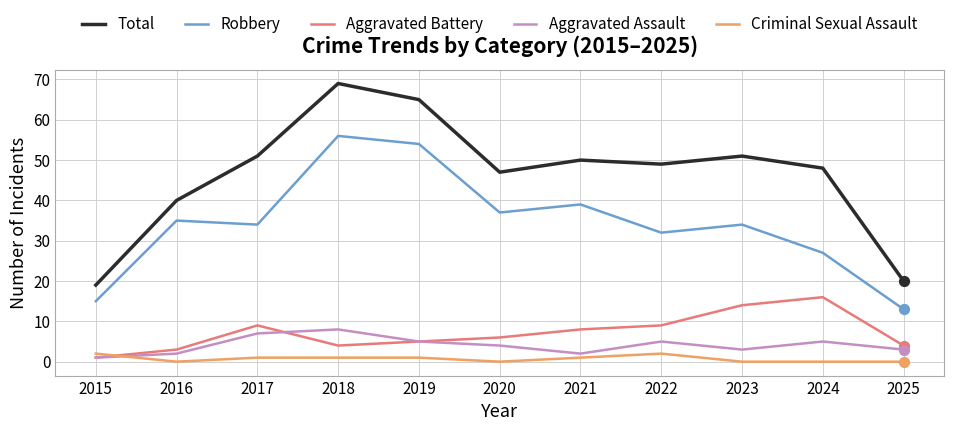

Which series has the largest total across all categories?

Total